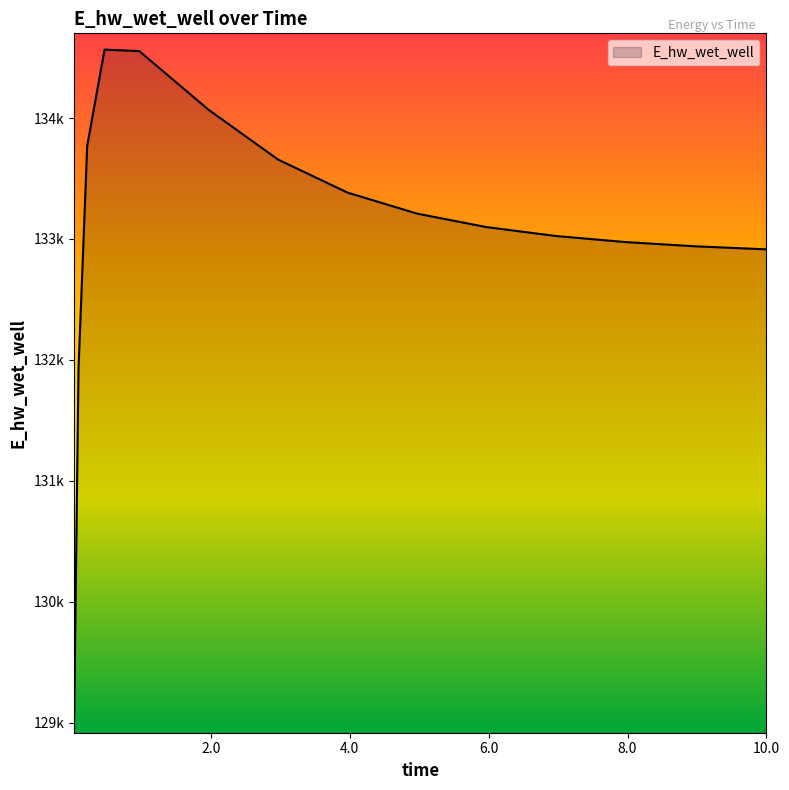

Is this an area chart (filled region under the line)?

Yes